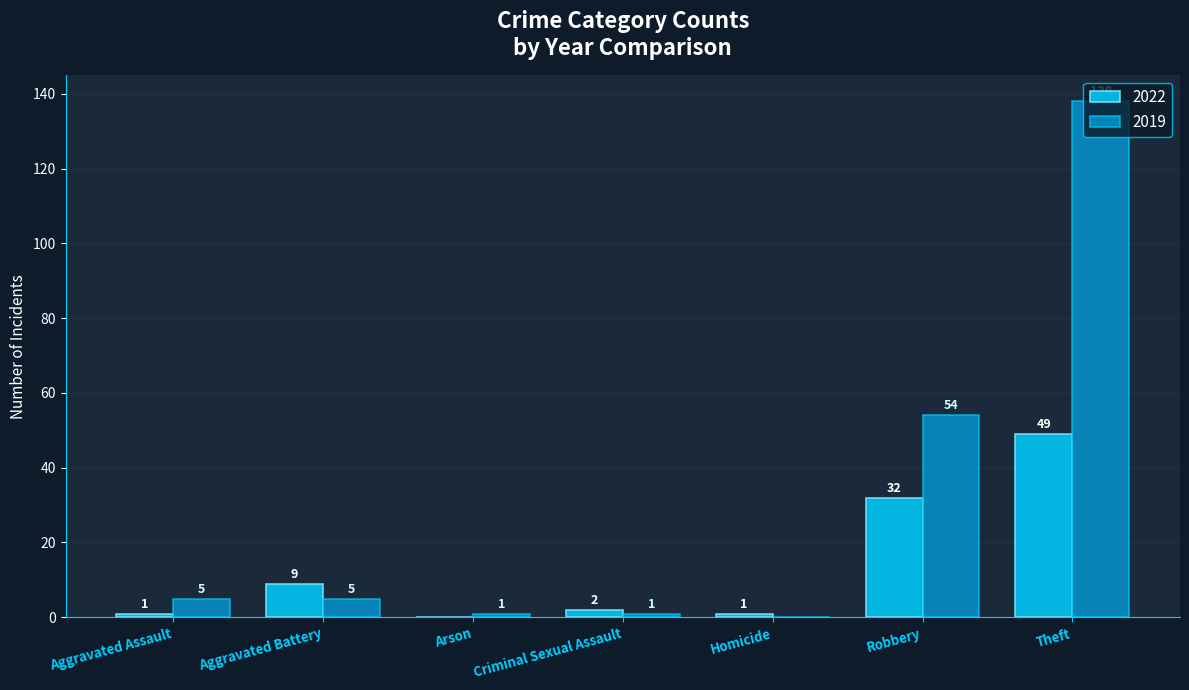

Reading right to left, transcribe all the data shown in this chart.

2022: Theft=49	Robbery=32	Homicide=1	Criminal Sexual Assault=2	Arson=0	Aggravated Battery=9	Aggravated Assault=1
2019: Theft=138	Robbery=54	Homicide=0	Criminal Sexual Assault=1	Arson=1	Aggravated Battery=5	Aggravated Assault=5